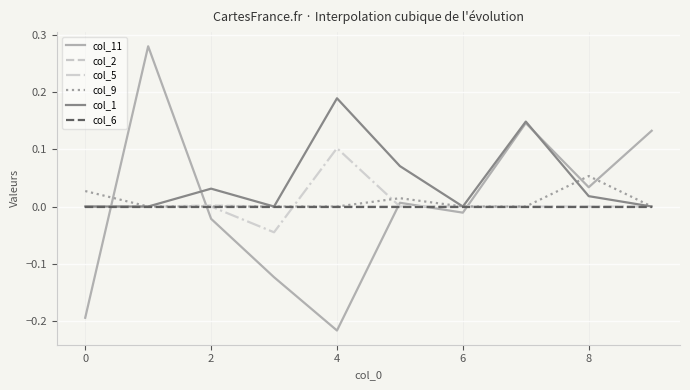

How many times do col_11 and col_9 cross each other?

5